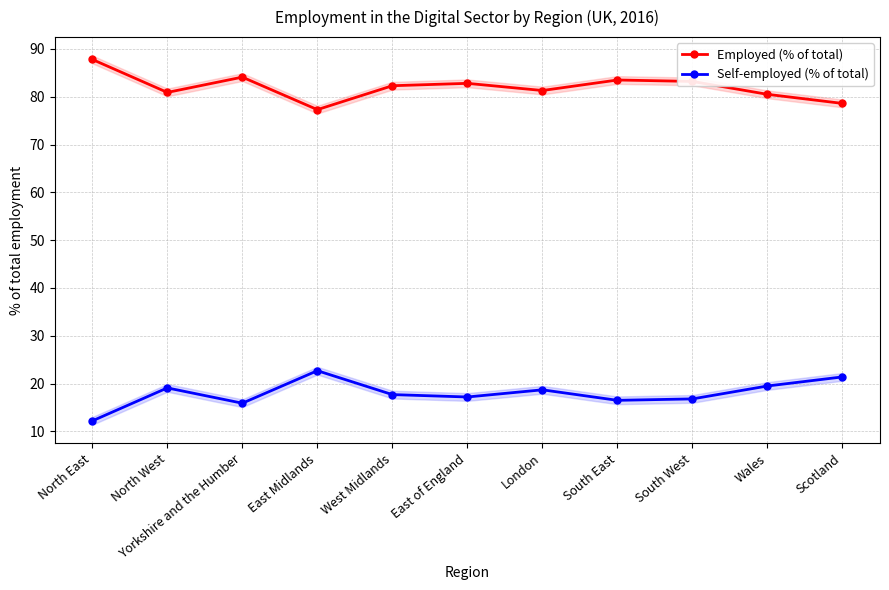

Which series has the largest total across all categories?

Employed (% of total)